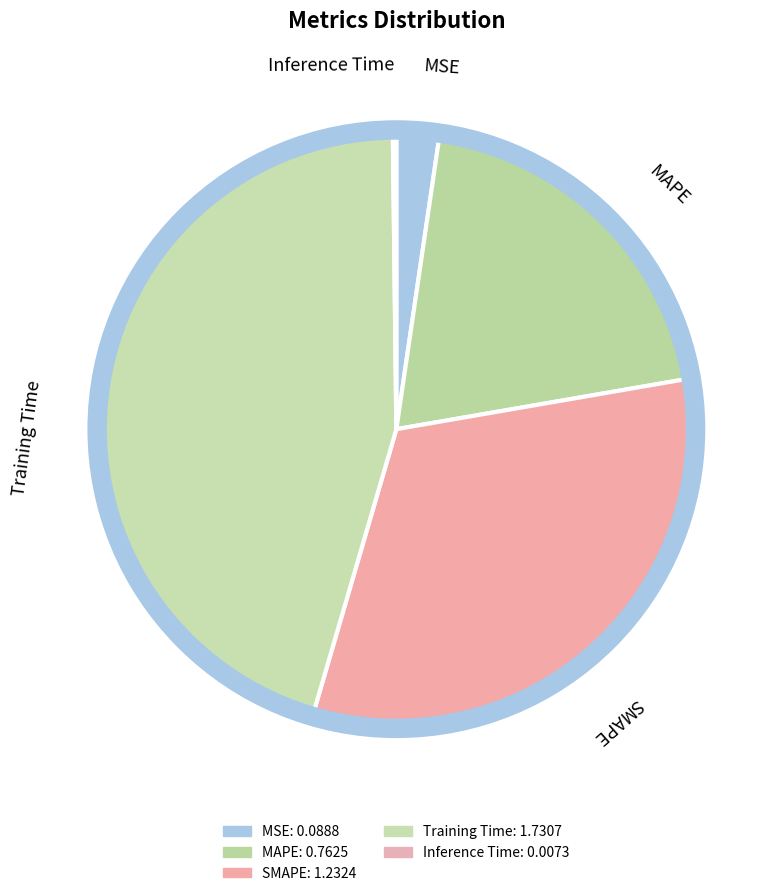

To the nearest percent, what portion does MAPE represent?

20%